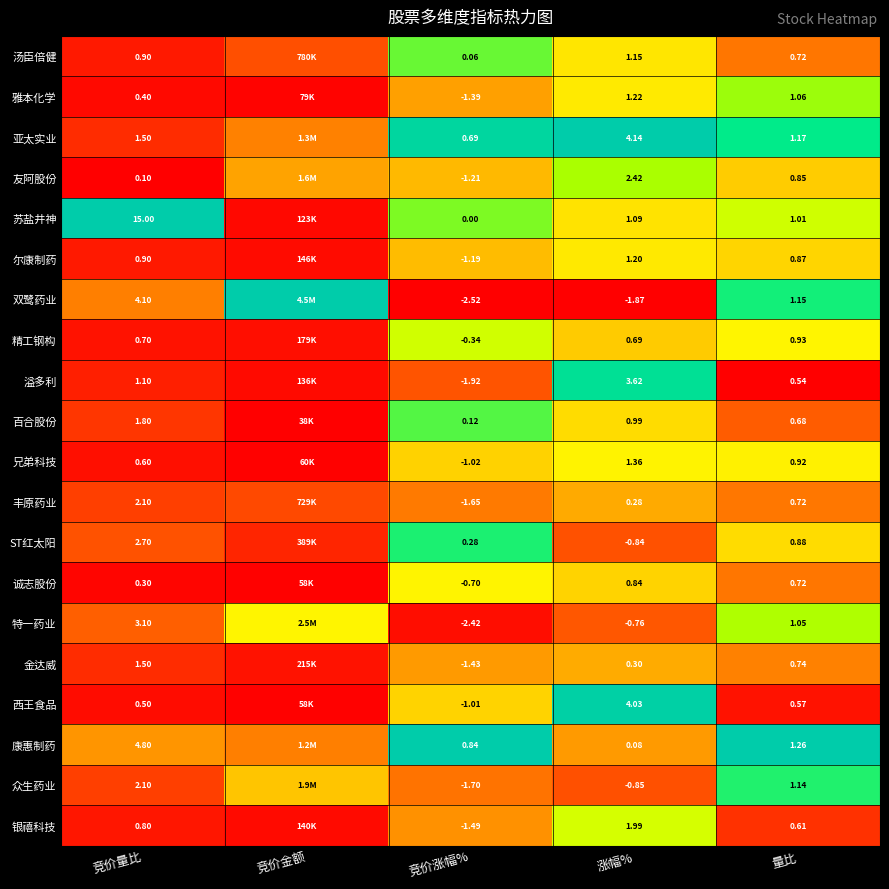

Which series changed the most between 竞价涨幅% and 量比?

双鹭药业